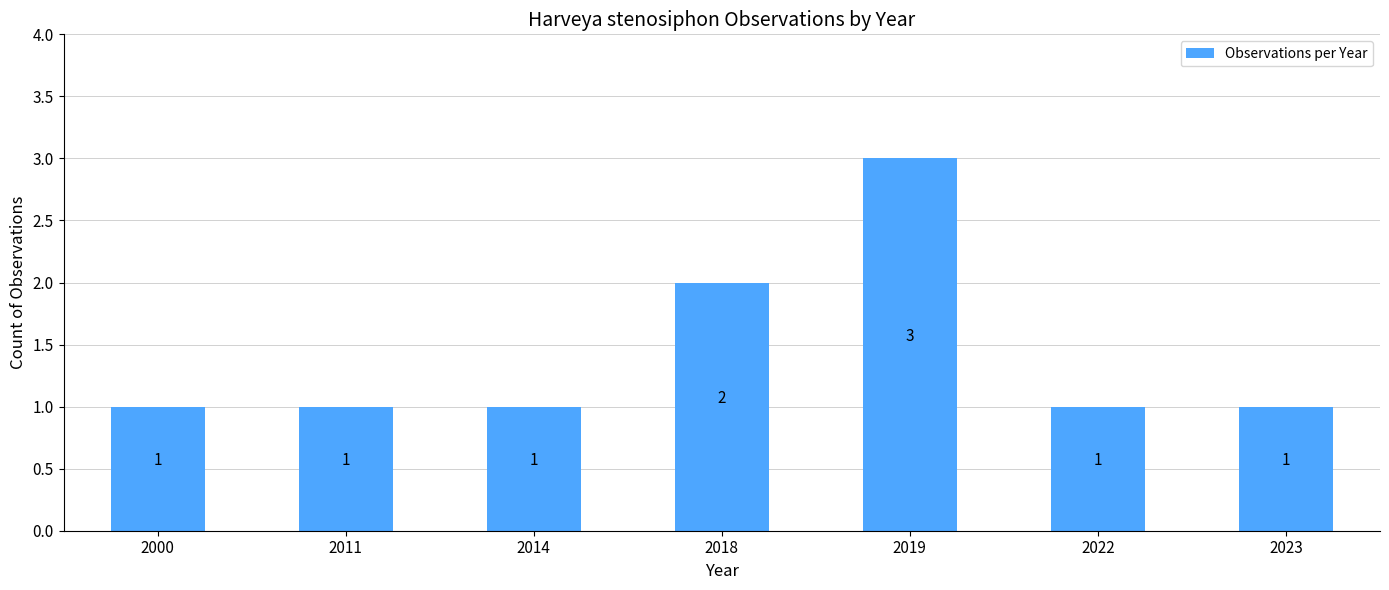

The value at 2022 is 2. True or false?

False